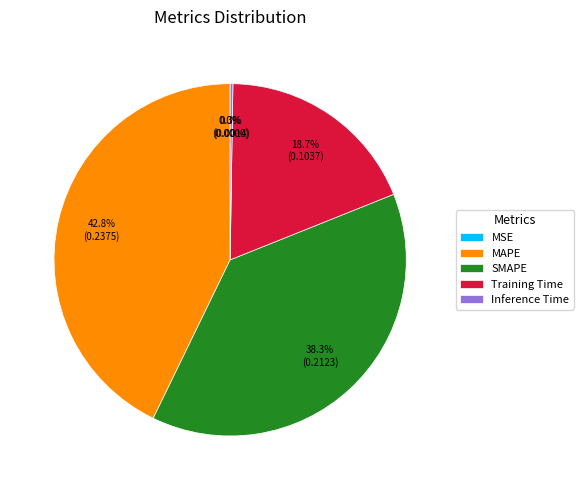

Does any single category account for the majority?

No